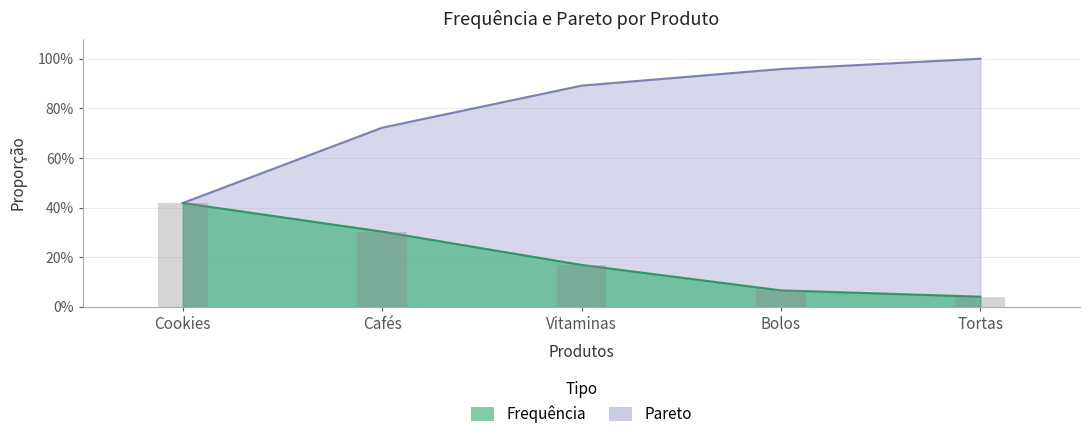

The value of Frequência at Bolos is 0.1. True or false?

True